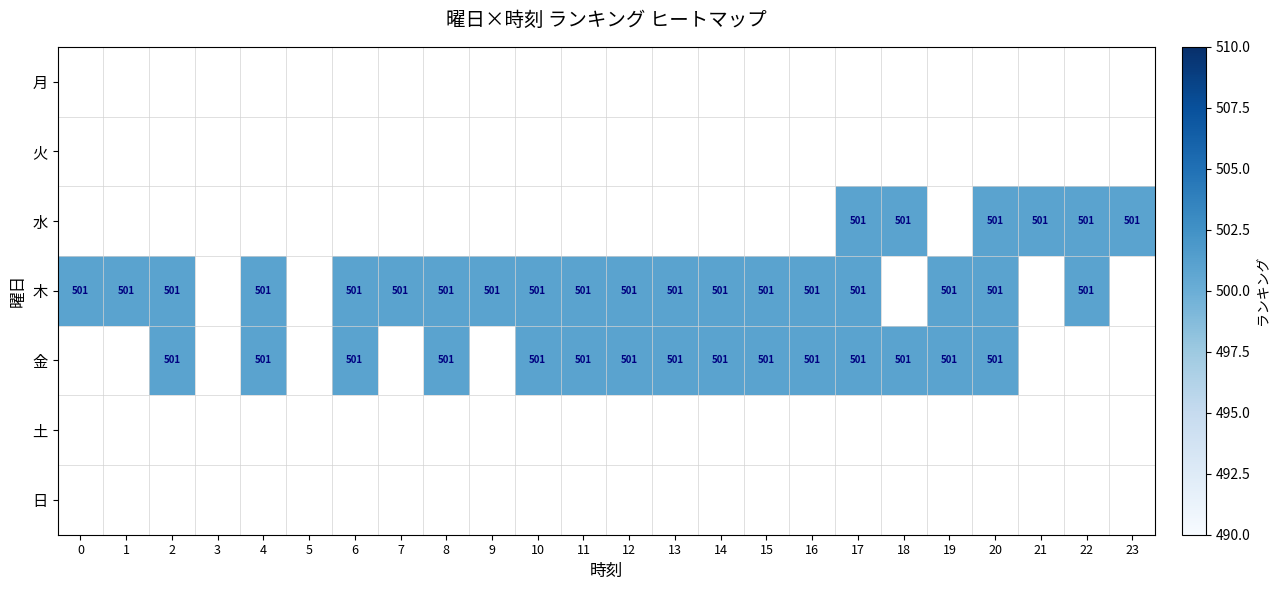

Rank the series by their average value, from highest to lowest.

月, 火, 水, 木, 金, 土, 日